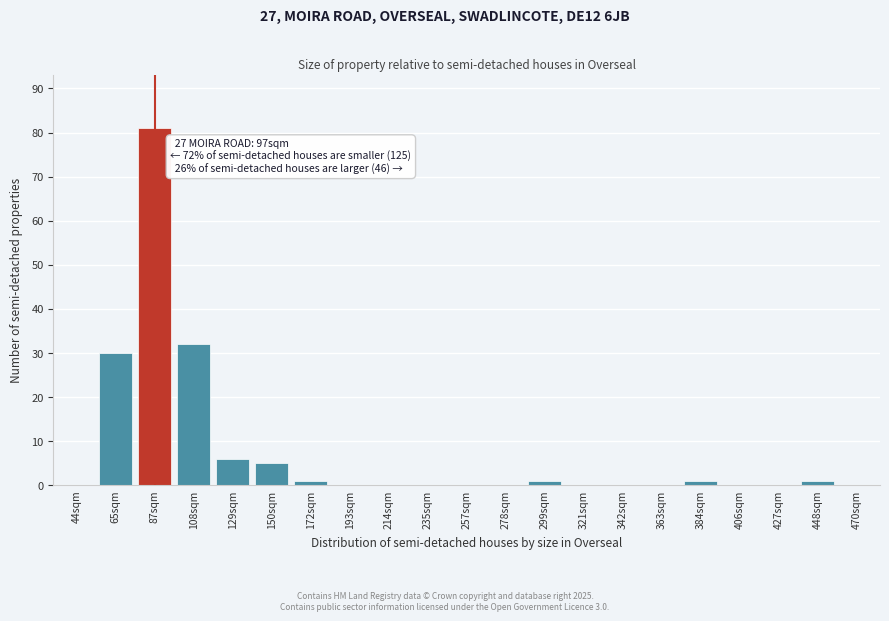

Reading left to right, extract all data points from this chart.

44sqm=0	65sqm=30	87sqm=81	108sqm=32	129sqm=6	150sqm=5	172sqm=1	193sqm=0	214sqm=0	235sqm=0	257sqm=0	278sqm=0	299sqm=1	321sqm=0	342sqm=0	363sqm=0	384sqm=1	406sqm=0	427sqm=0	448sqm=1	470sqm=0